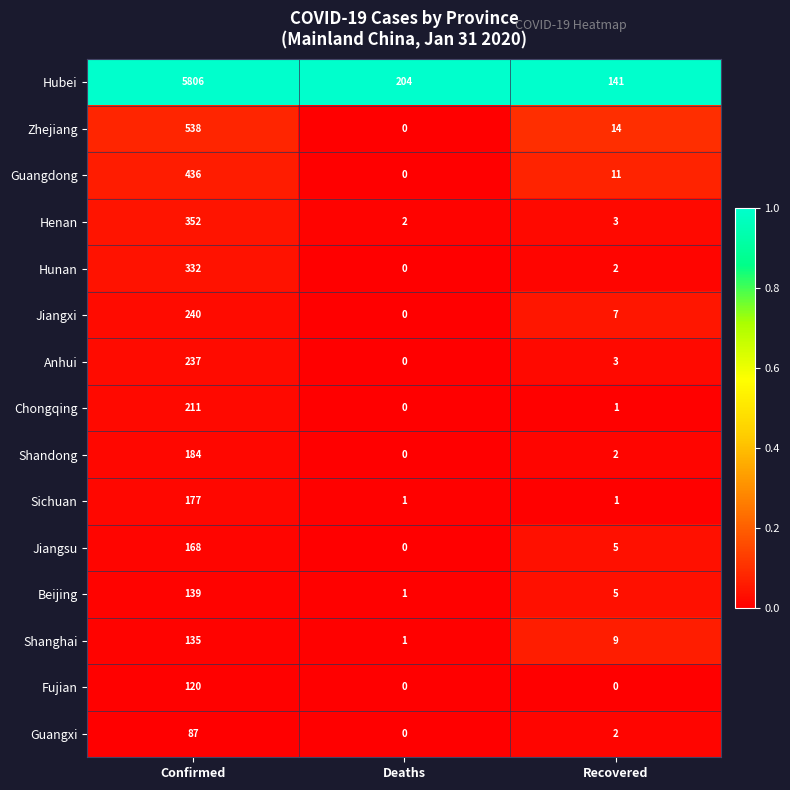

What is the average value of the Hunan series?

111